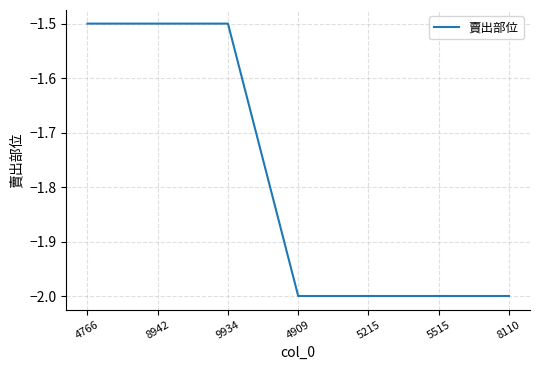

What is the sum of the values at 4766 and 8110?

-3.5